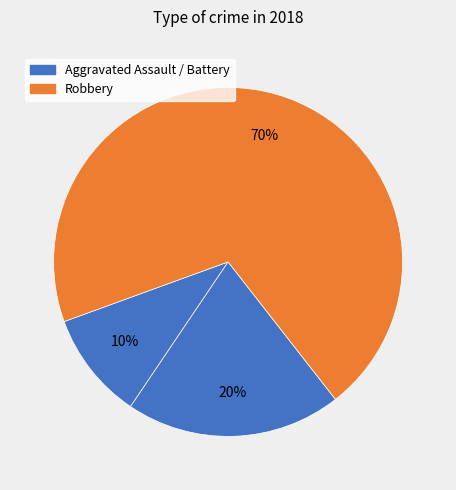

Count the number of slices in the pie.

3